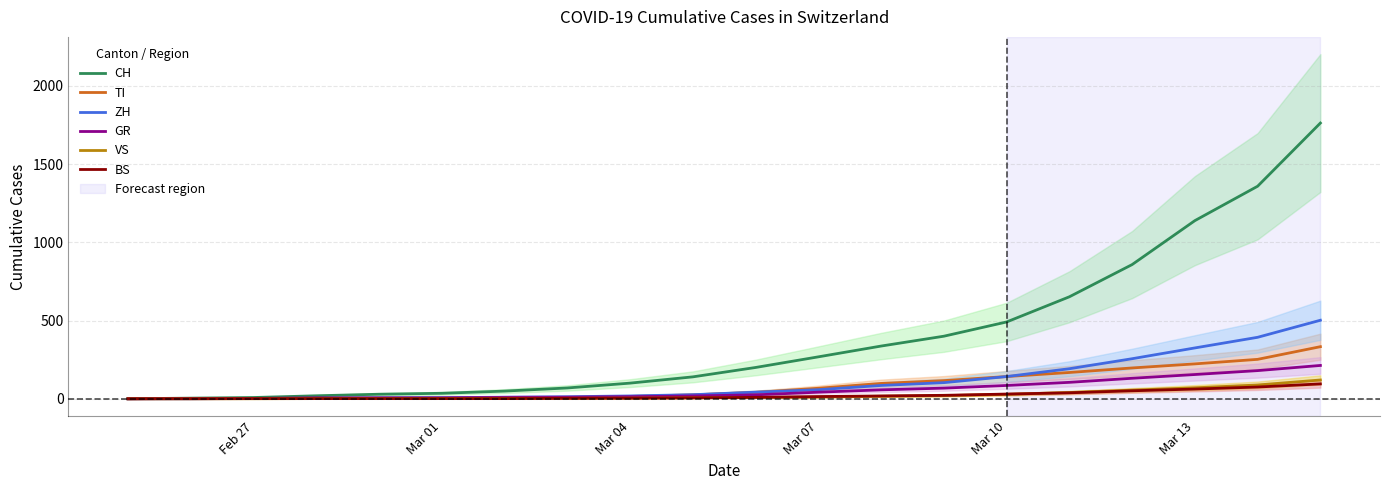

How many distinct data groups are displayed?

6